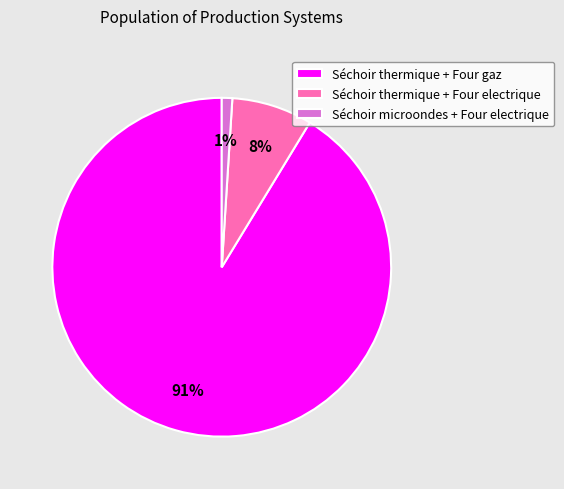

Which slice is the smallest?

Séchoir microondes + Four electrique